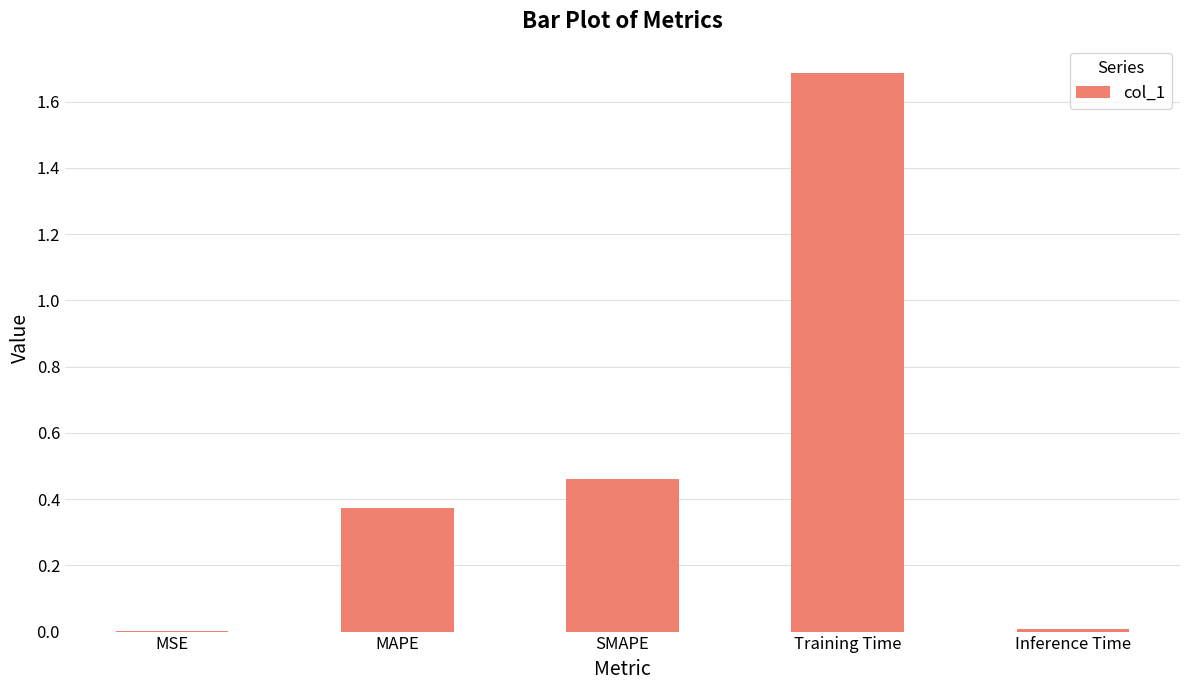

Between MSE and MAPE, which is larger?

MAPE